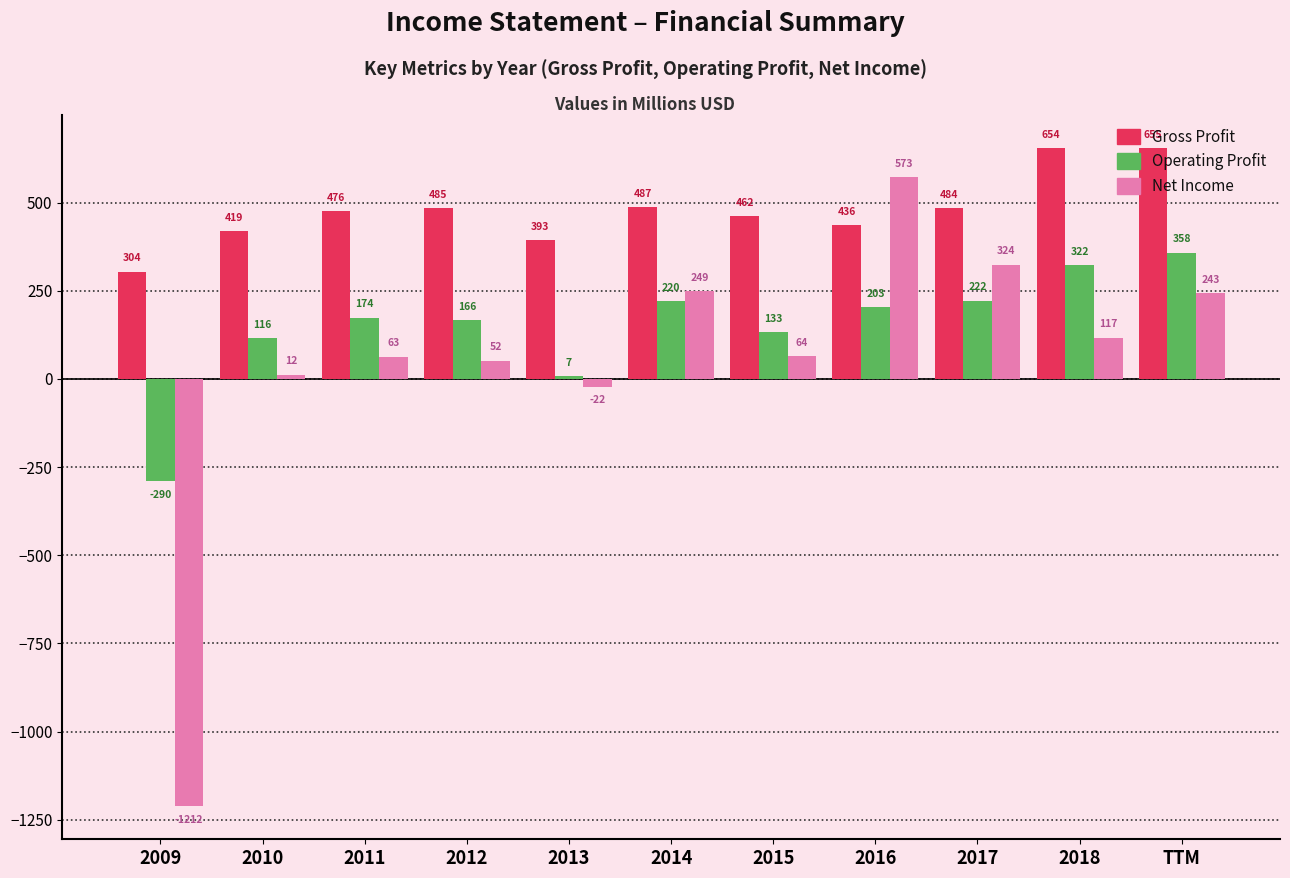

List the series in order of their peak value, highest first.

Gross Profit, Net Income, Operating Profit